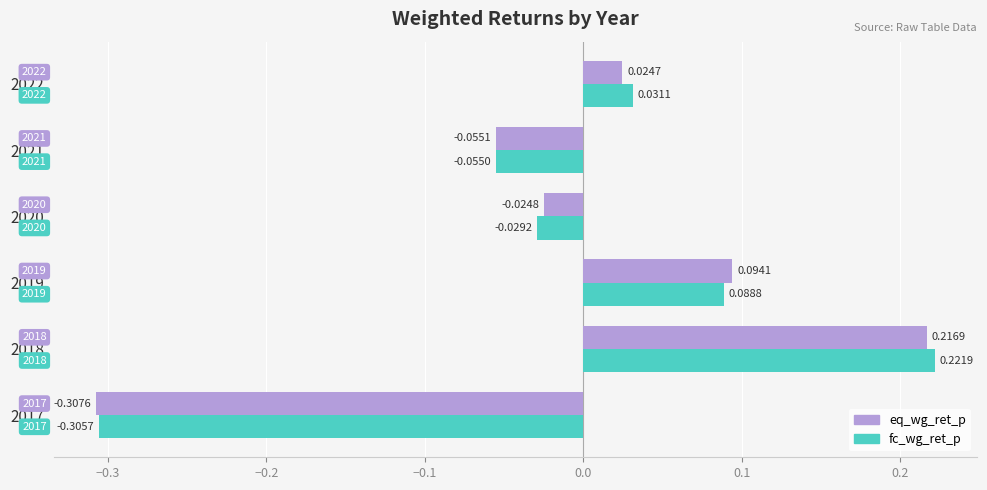

What is the difference between the maximum and minimum values in the fc_wg_ret_p series?

0.5